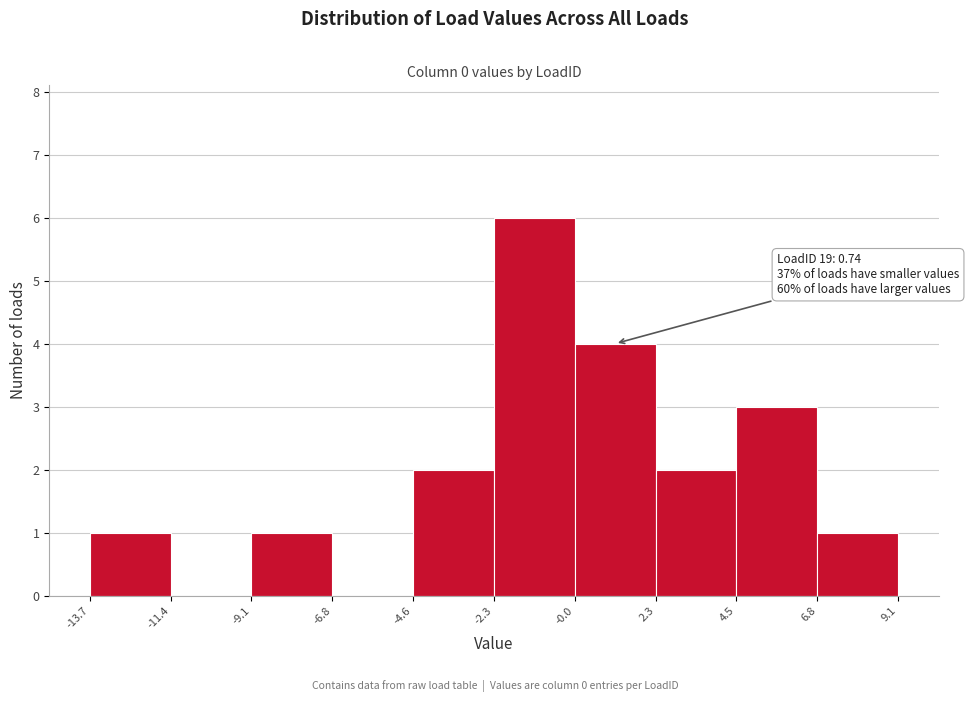

Over which range of the x-axis is the bar tallest?

-2.3 to -0.0